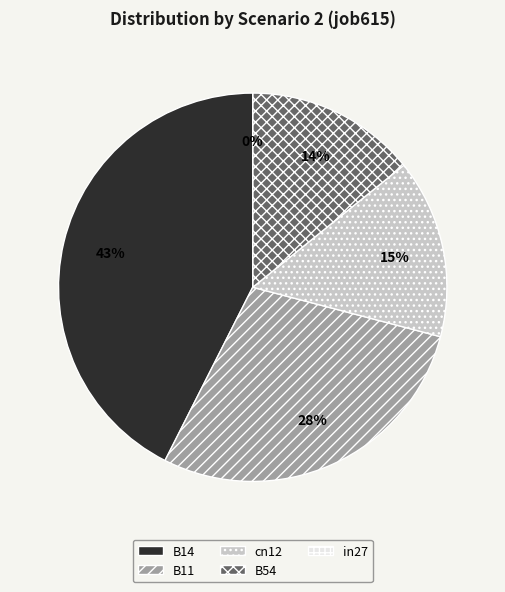

Count the number of slices in the pie.

5